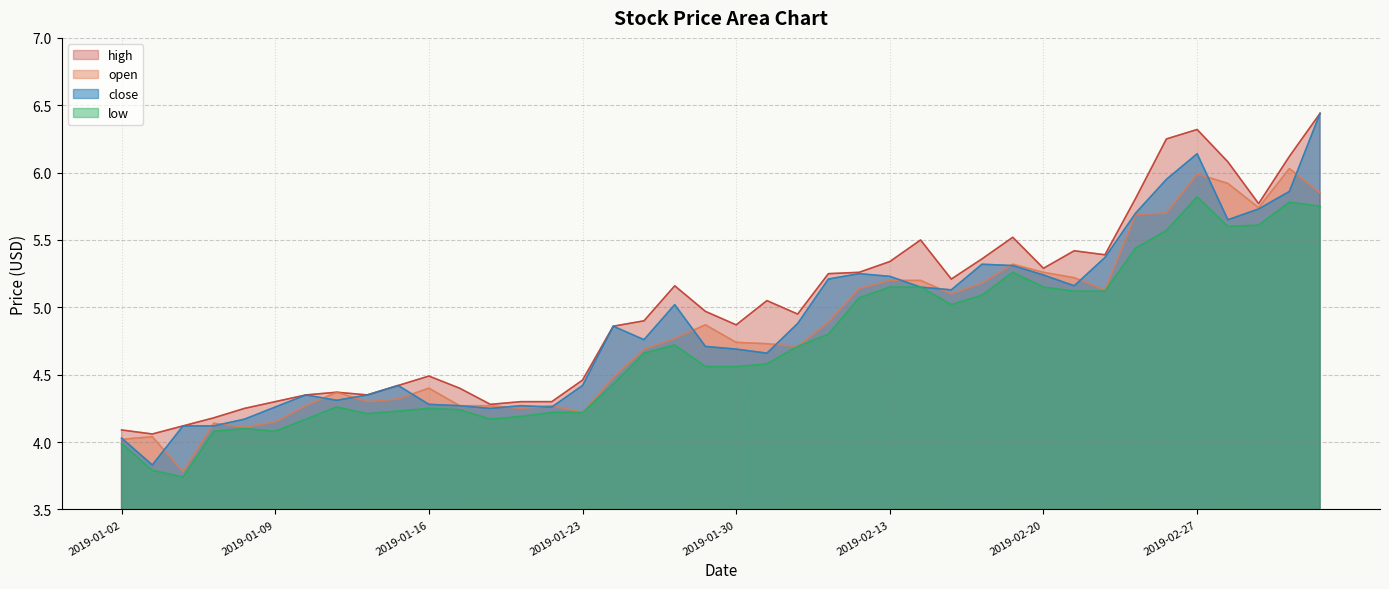

True or false: close has more than 1 points higher than both neighbors.

True